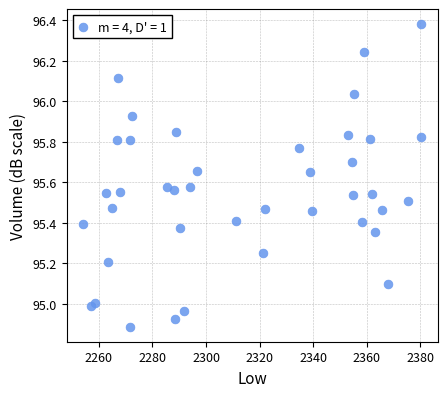

What is the range of X values (max minus min)?

125.9